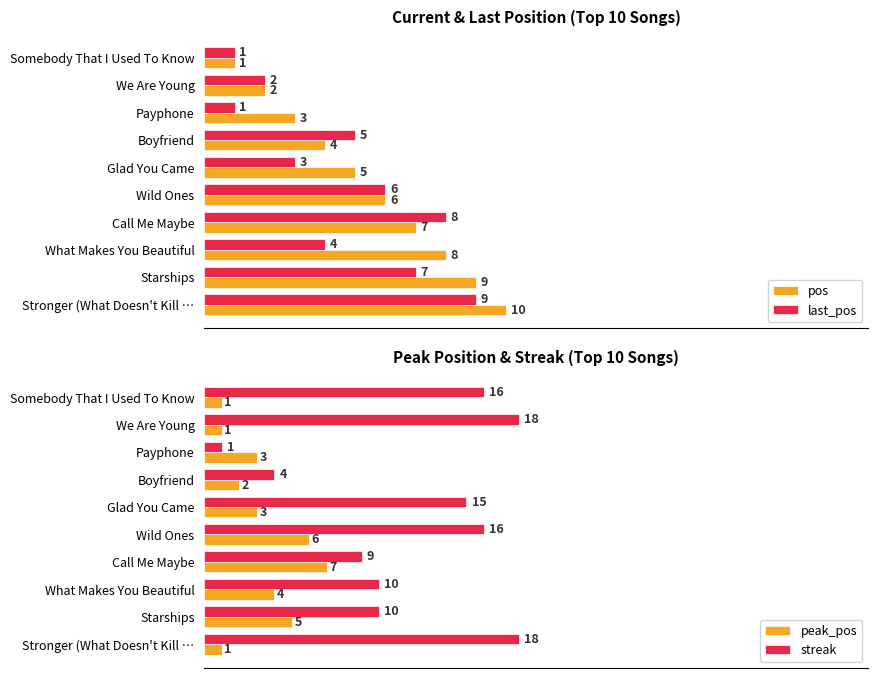

At which label does pos reach its minimum?

Somebody That I Used To Know